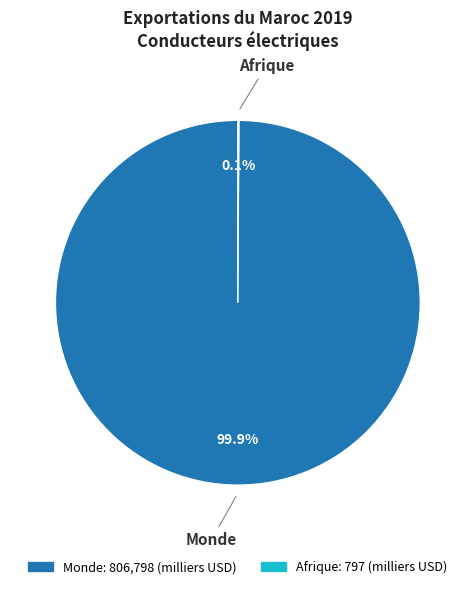

Which slice is the largest?

Monde